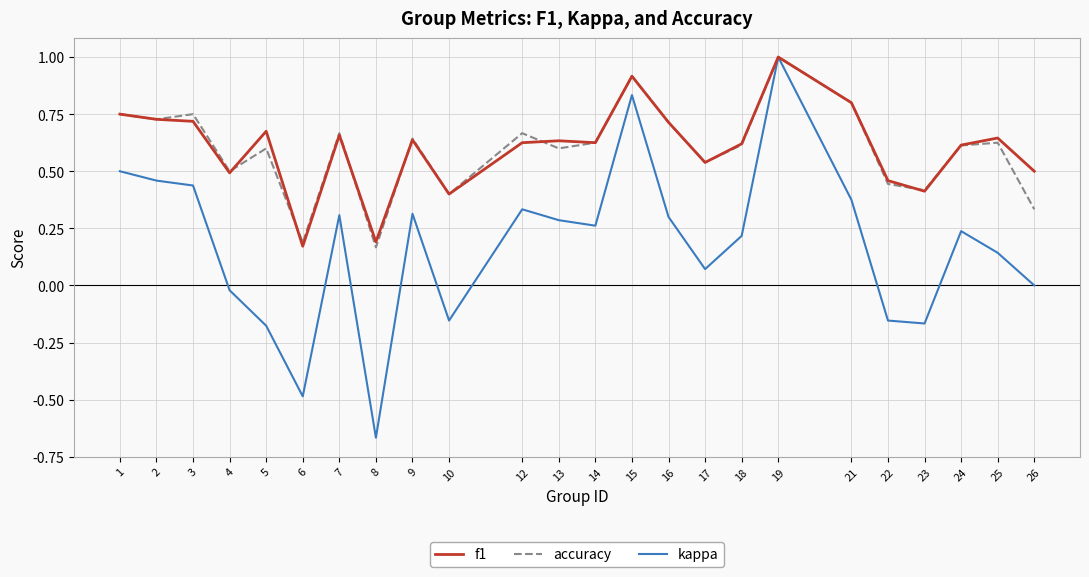

What is the maximum value shown in the chart?

1.0